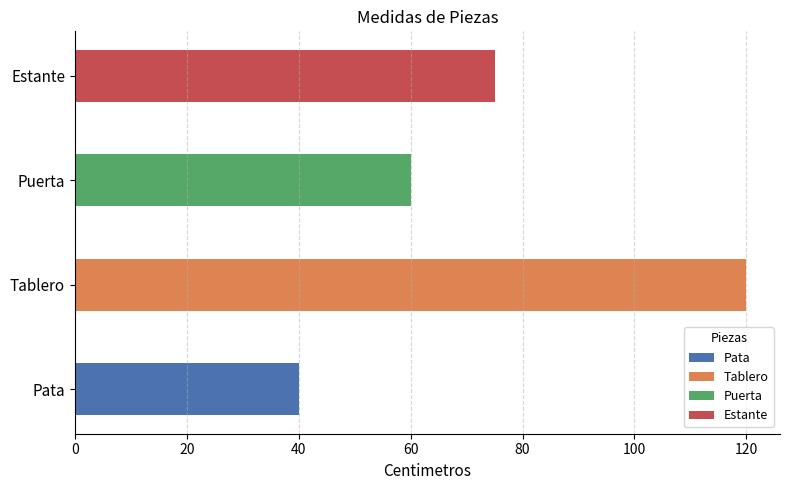

True or false: the data shows 75 at Estante.

True